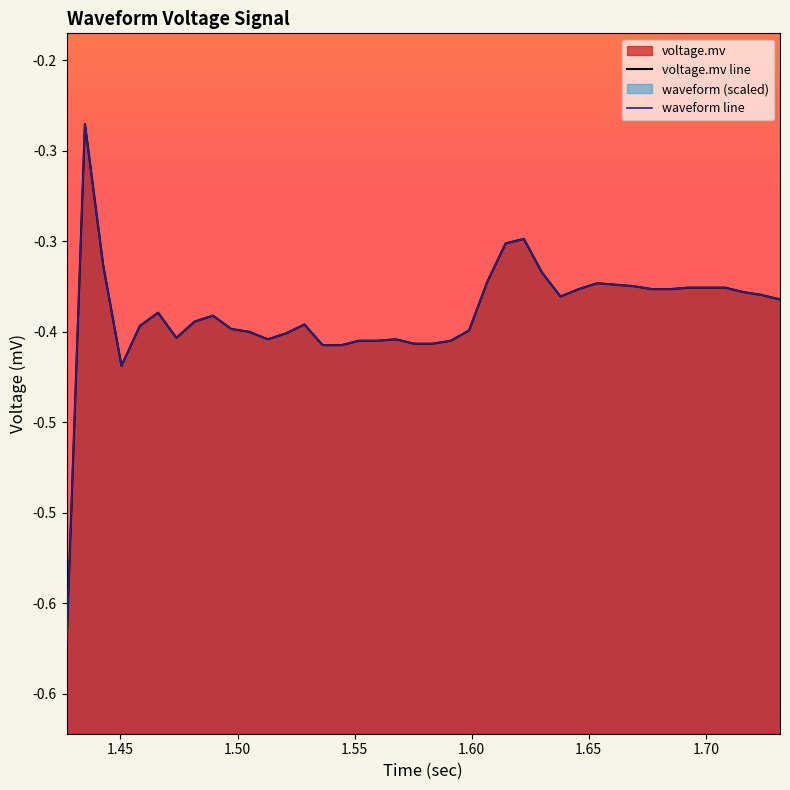

What is the value of the 5th point from the left?

-0.4